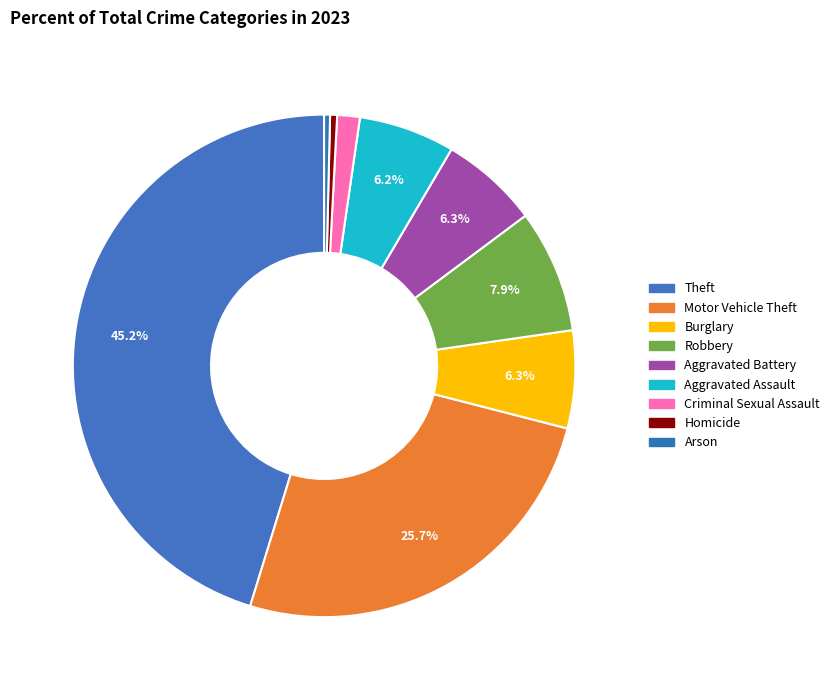

Is the sum of Homicide and Aggravated Assault greater than half?

No